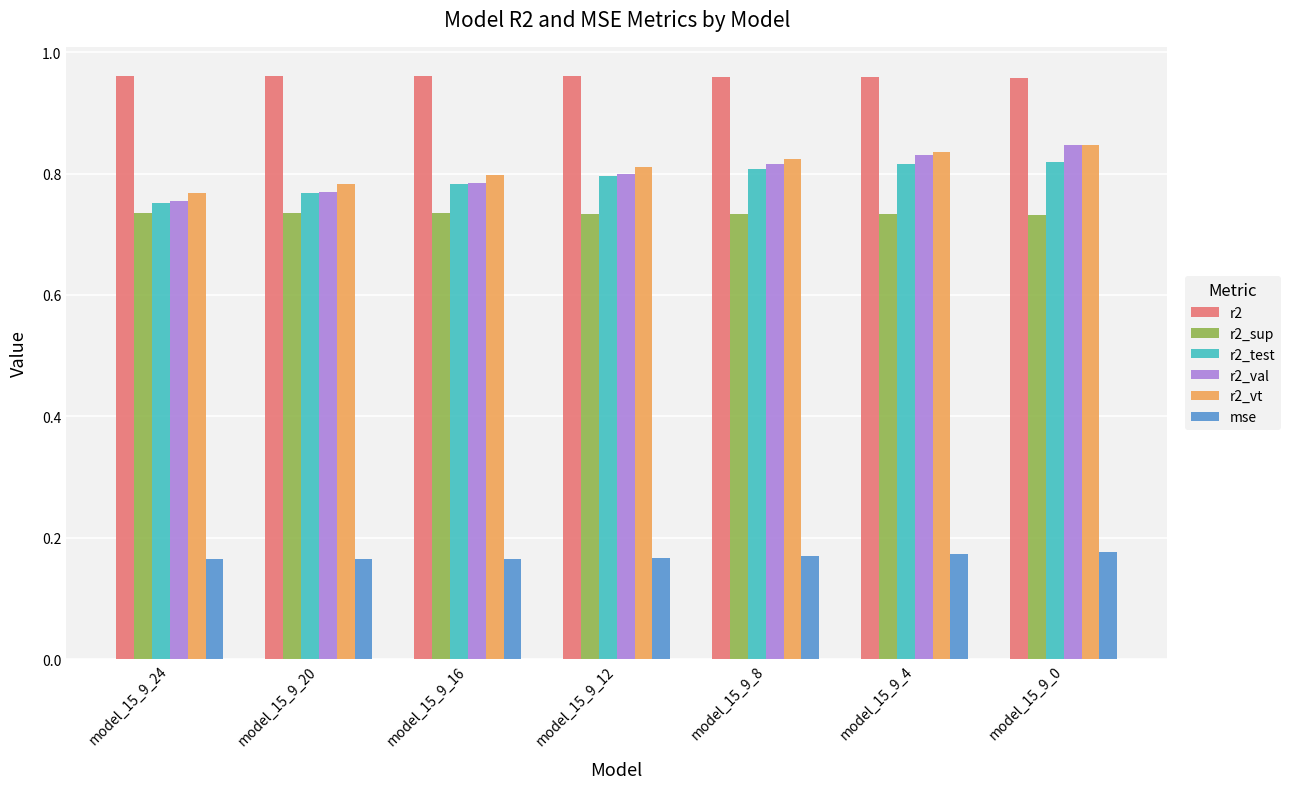

What is the sum of the mse values at model_15_9_4 and model_15_9_16?

0.3